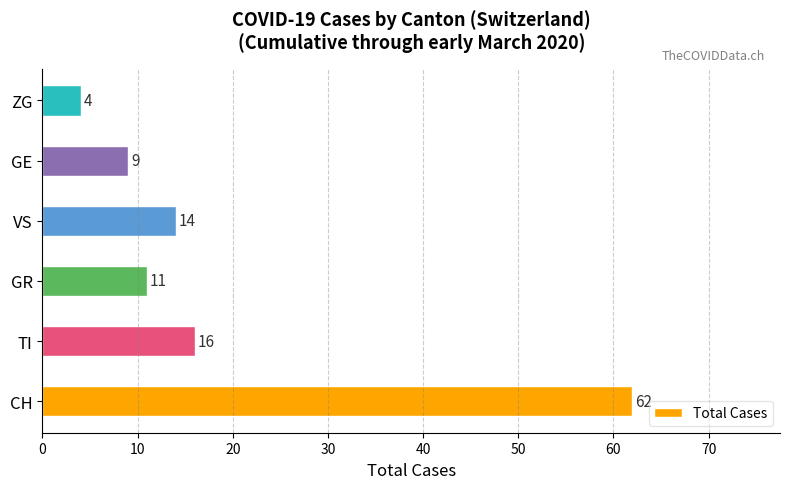

What is the maximum value shown in the chart?

62